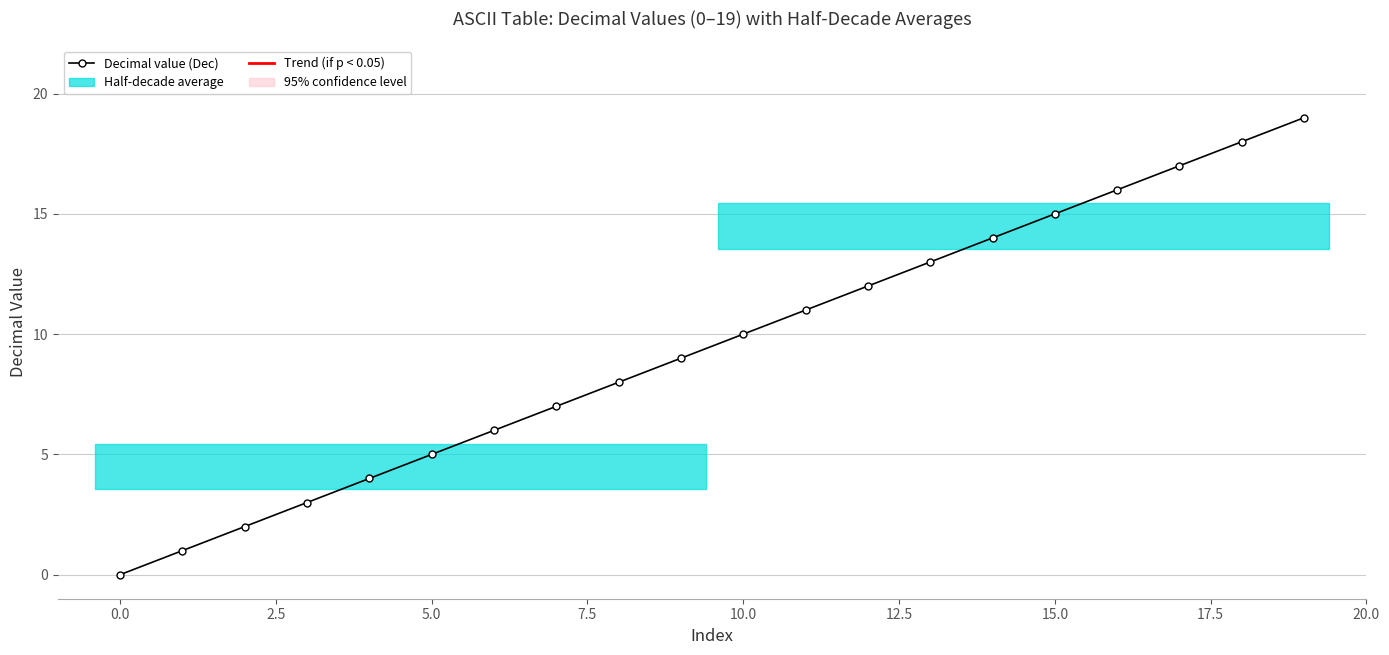

Reading right to left, extract all data points from this chart.

19	18	17	16	15	14	13	12	11	10	9	8	7	6	5	4	3	2	1	0